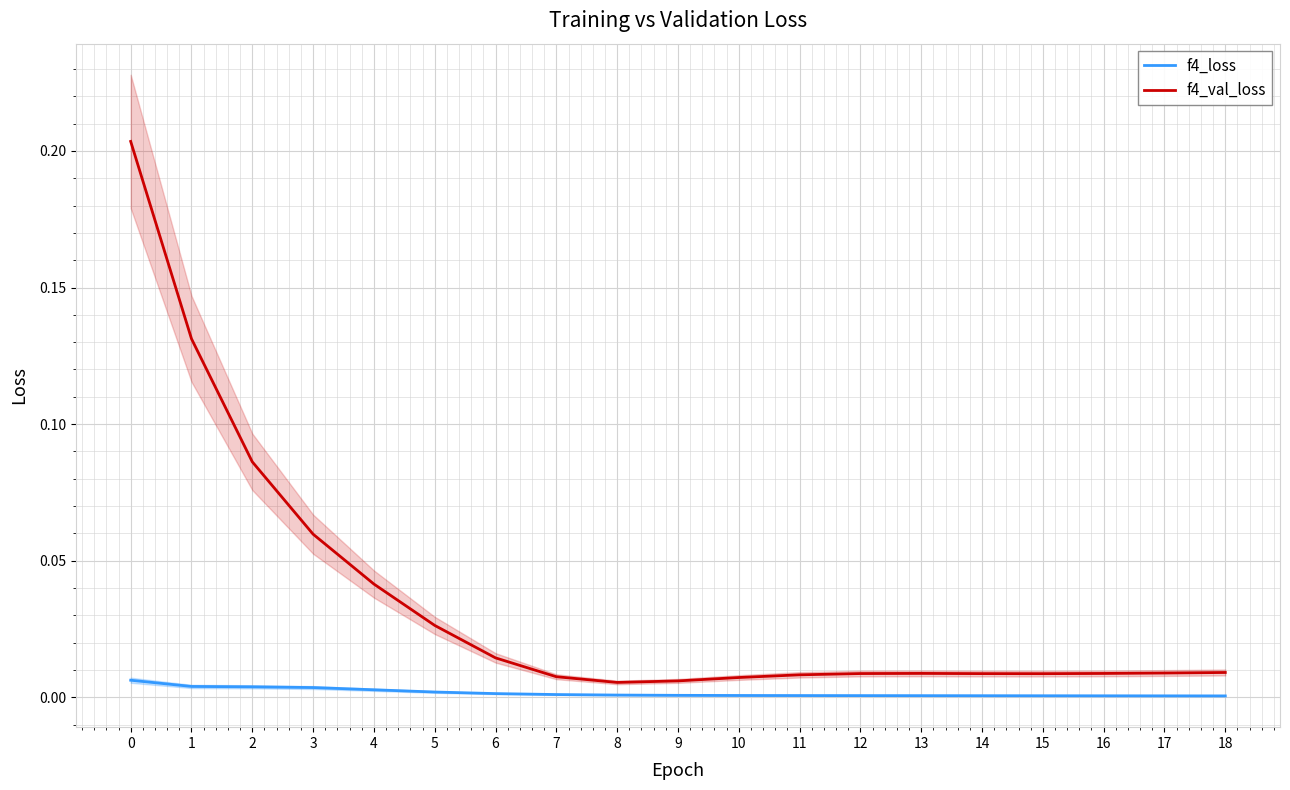

True or false: f4_val_loss and f4_loss intersect in this chart.

False